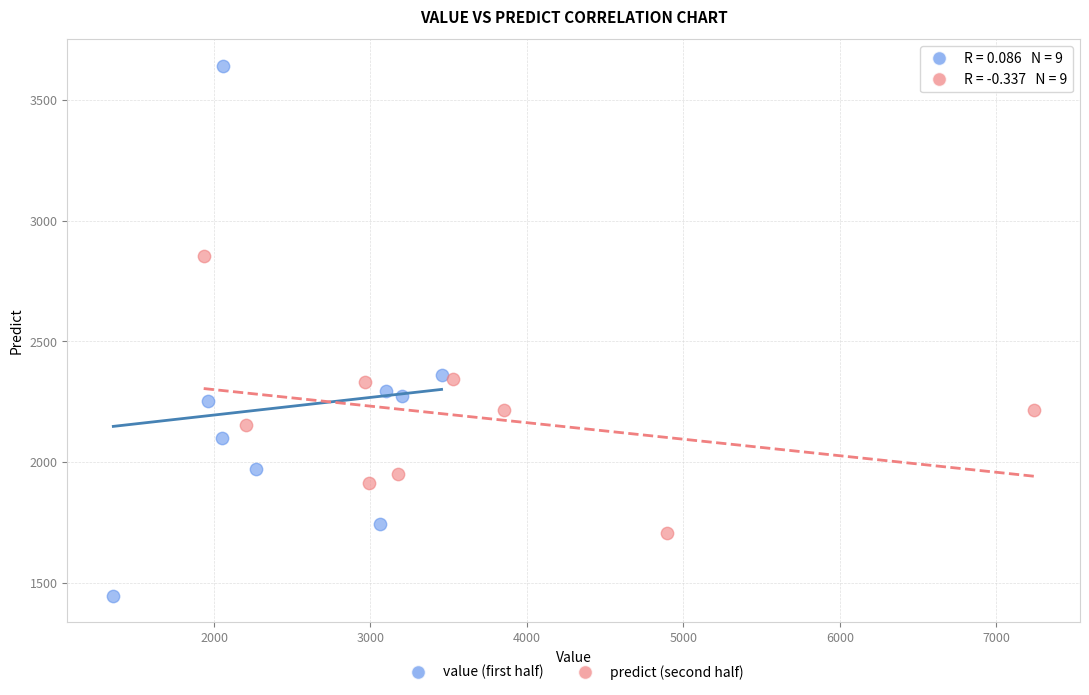

Which series contains the lowest Y value?

value (first half)